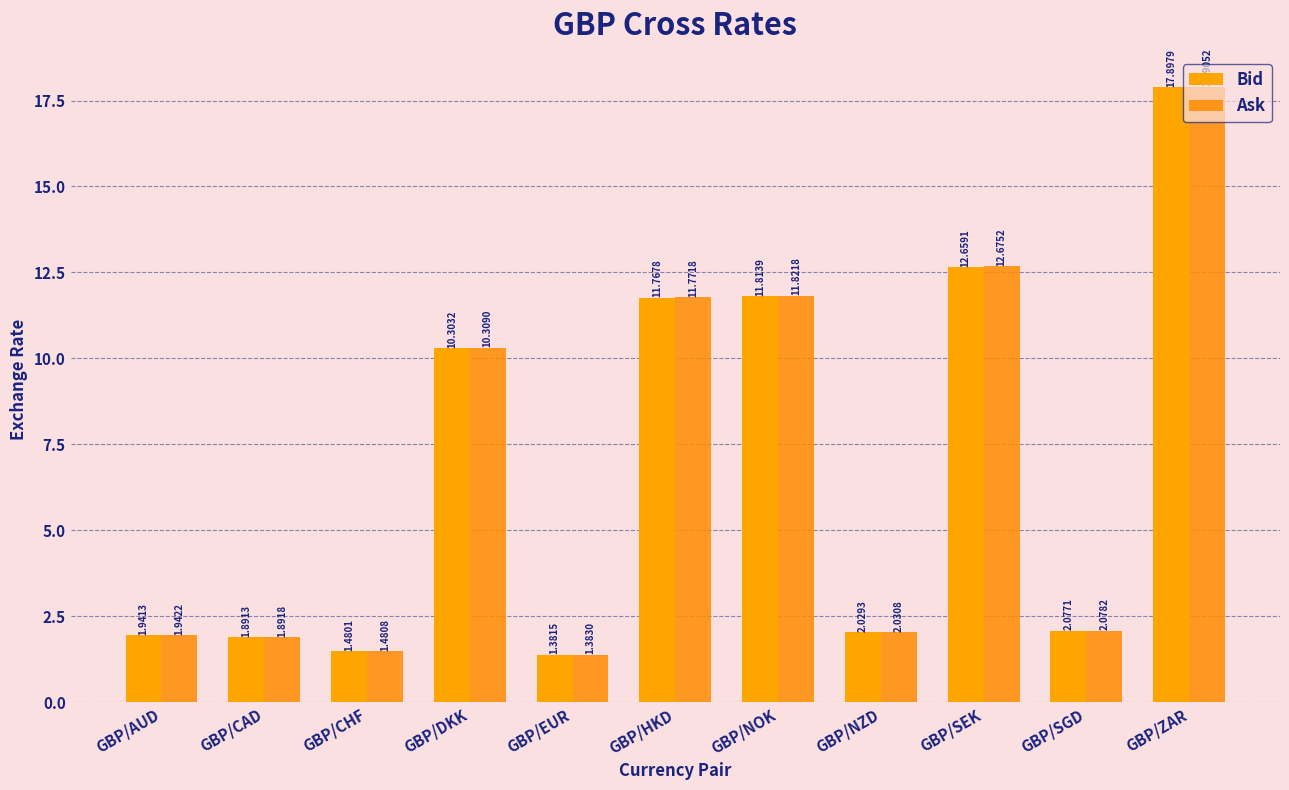

How many bars are there in each group?

2